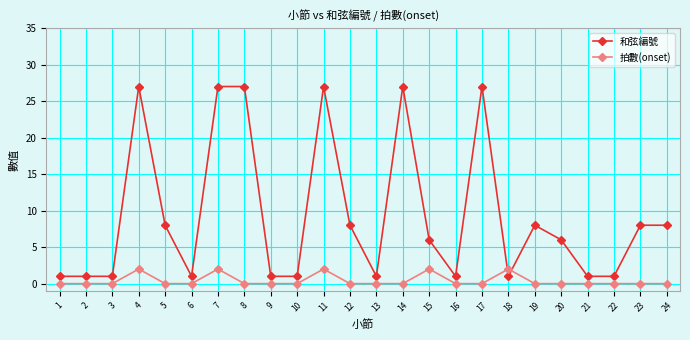

Which series has the largest range (max minus min)?

和弦編號